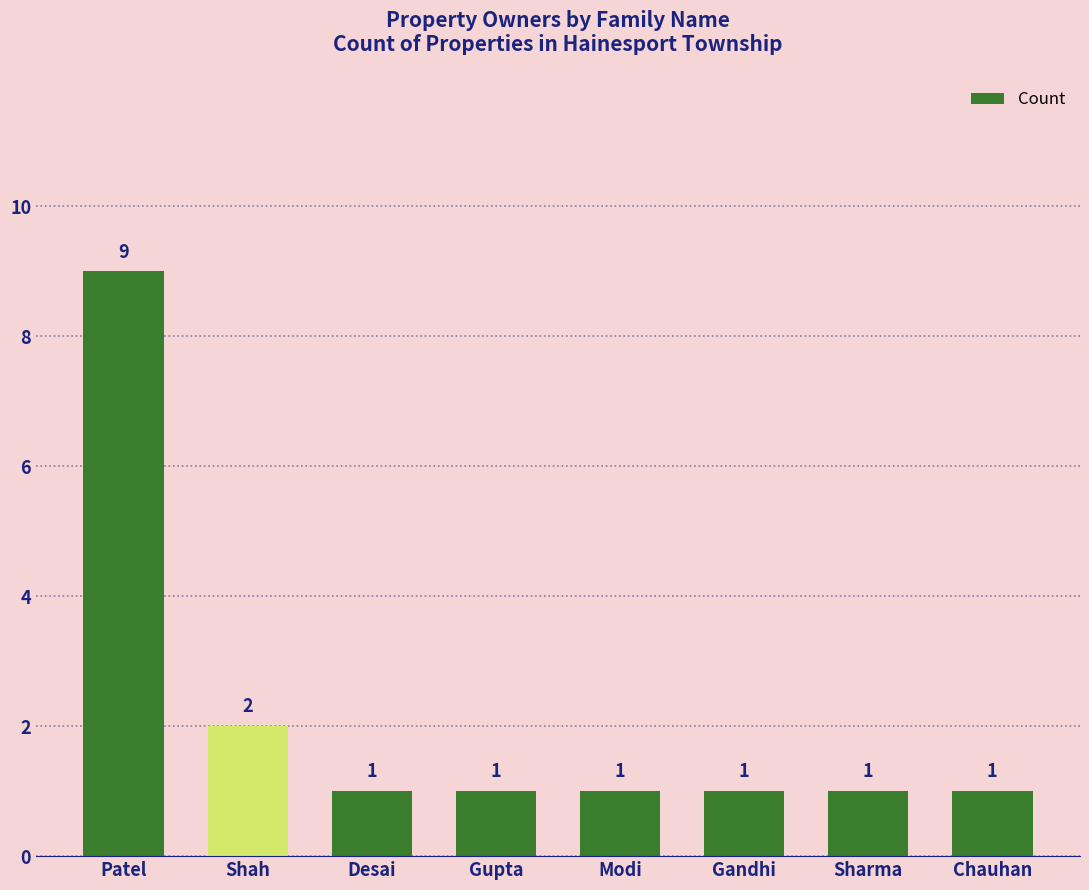

What is the value of the 4th bar from the left?

1